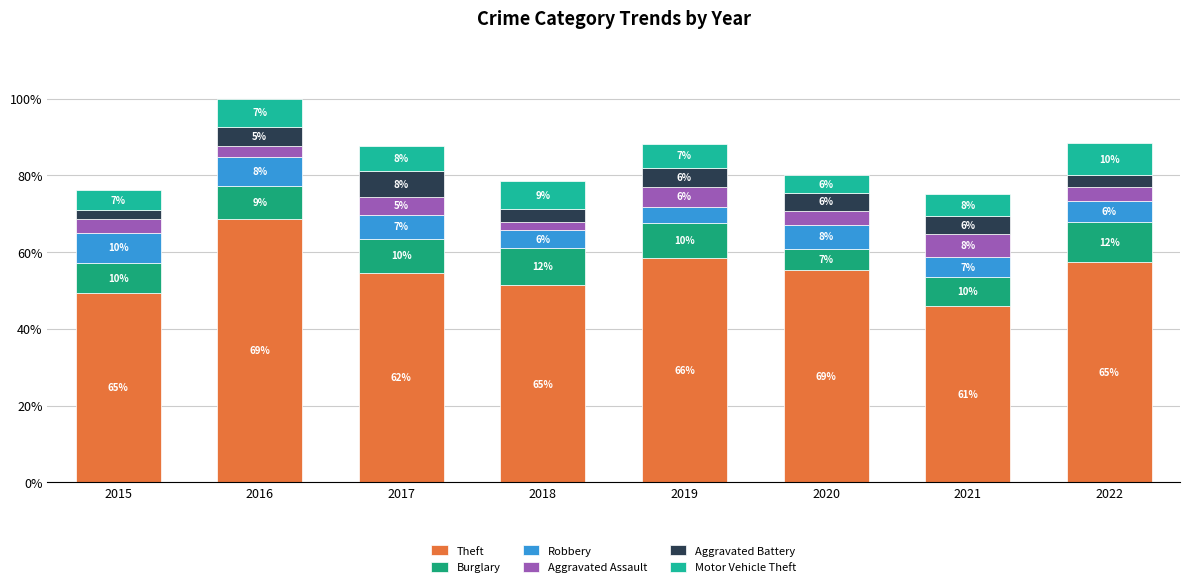

Does the chart contain stacked bars?

Yes